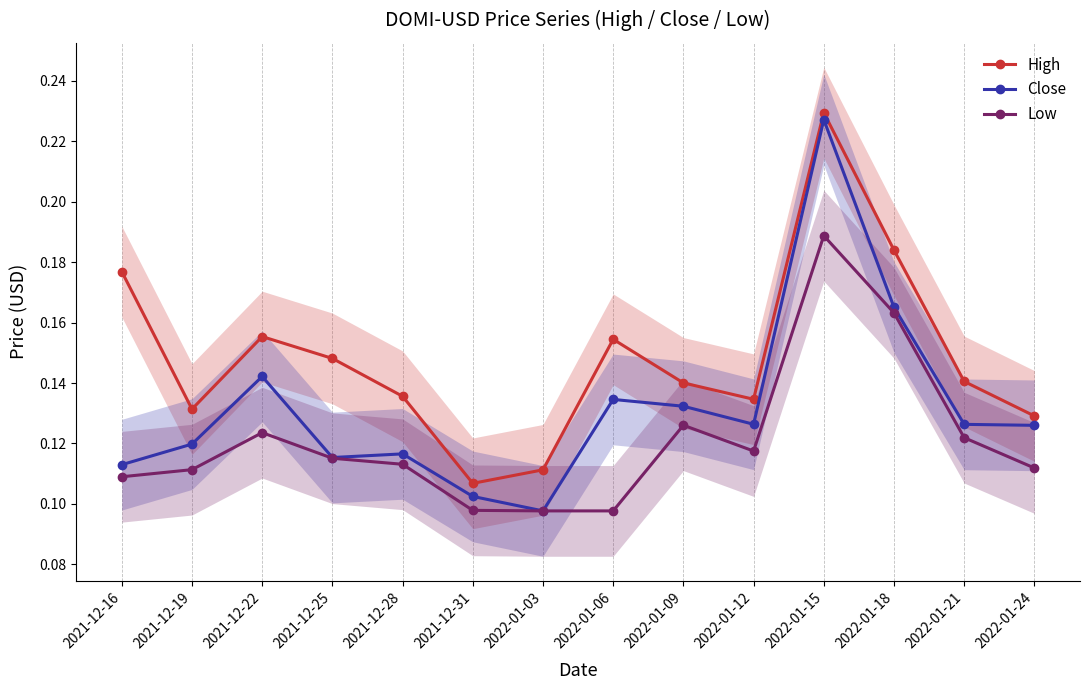

Is this an area chart (filled region under the line)?

No